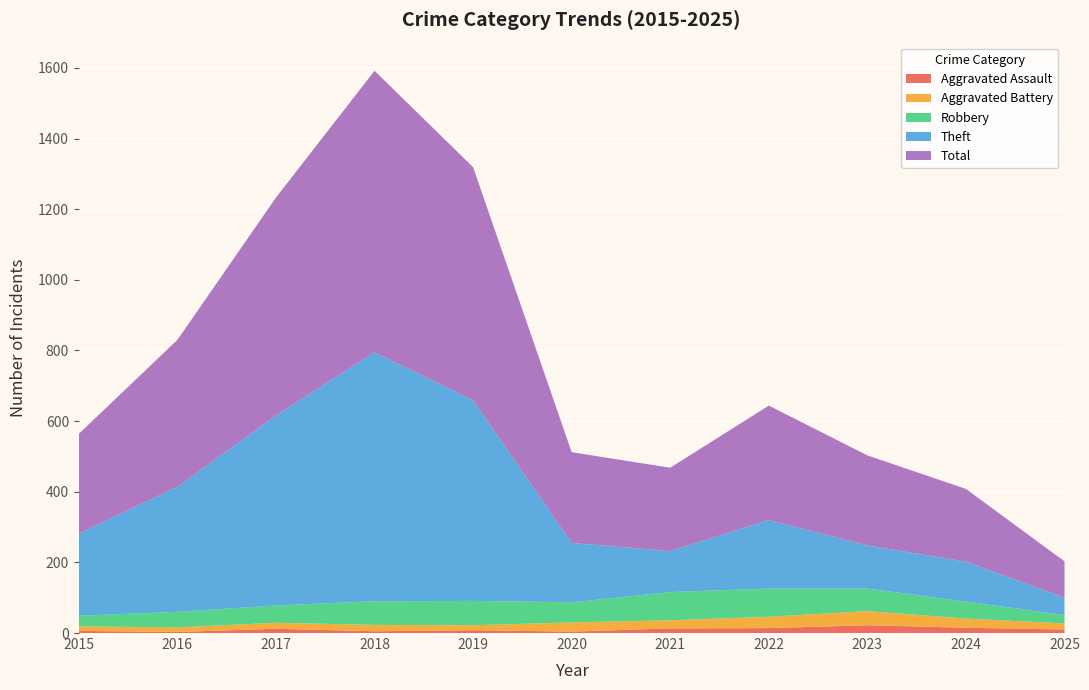

Reading left to right, transcribe all the data shown in this chart.

Aggravated Assault: 2015=6	2016=3	2017=12	2018=5	2019=8	2020=4	2021=13	2022=14	2023=22	2024=15	2025=10
Aggravated Battery: 2015=13	2016=13	2017=17	2018=18	2019=14	2020=26	2021=23	2022=32	2023=40	2024=26	2025=17
Robbery: 2015=30	2016=44	2017=49	2018=67	2019=69	2020=57	2021=80	2022=80	2023=64	2024=48	2025=24
Theft: 2015=233	2016=354	2017=538	2018=705	2019=568	2020=168	2021=116	2022=194	2023=122	2024=113	2025=49
Total: 2015=282	2016=416	2017=617	2018=797	2019=660	2020=257	2021=236	2022=324	2023=255	2024=206	2025=103